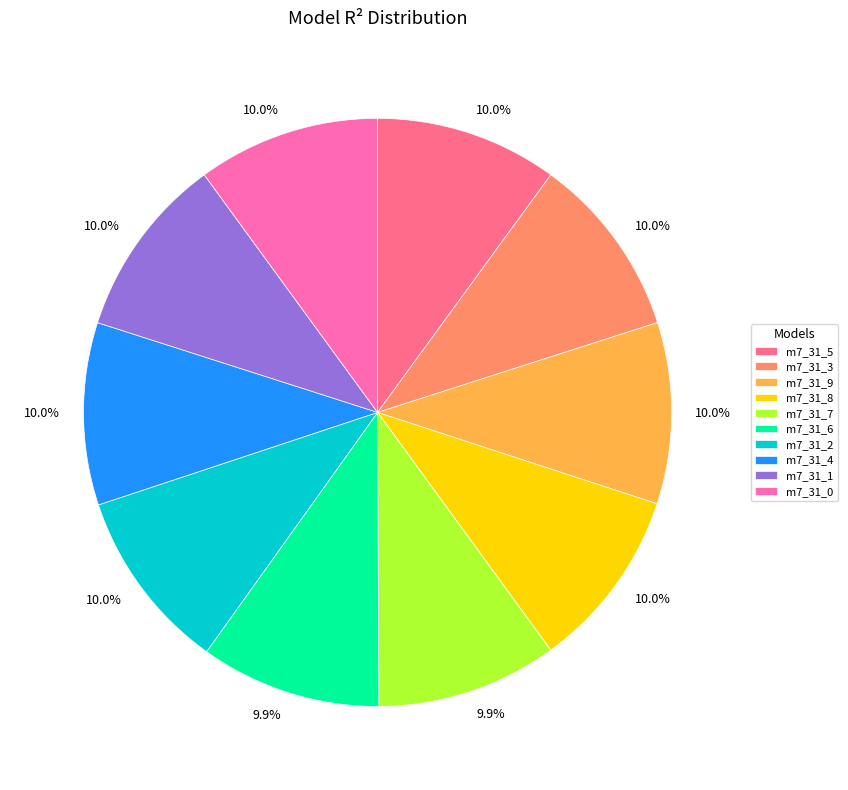

Does any single category account for the majority?

No